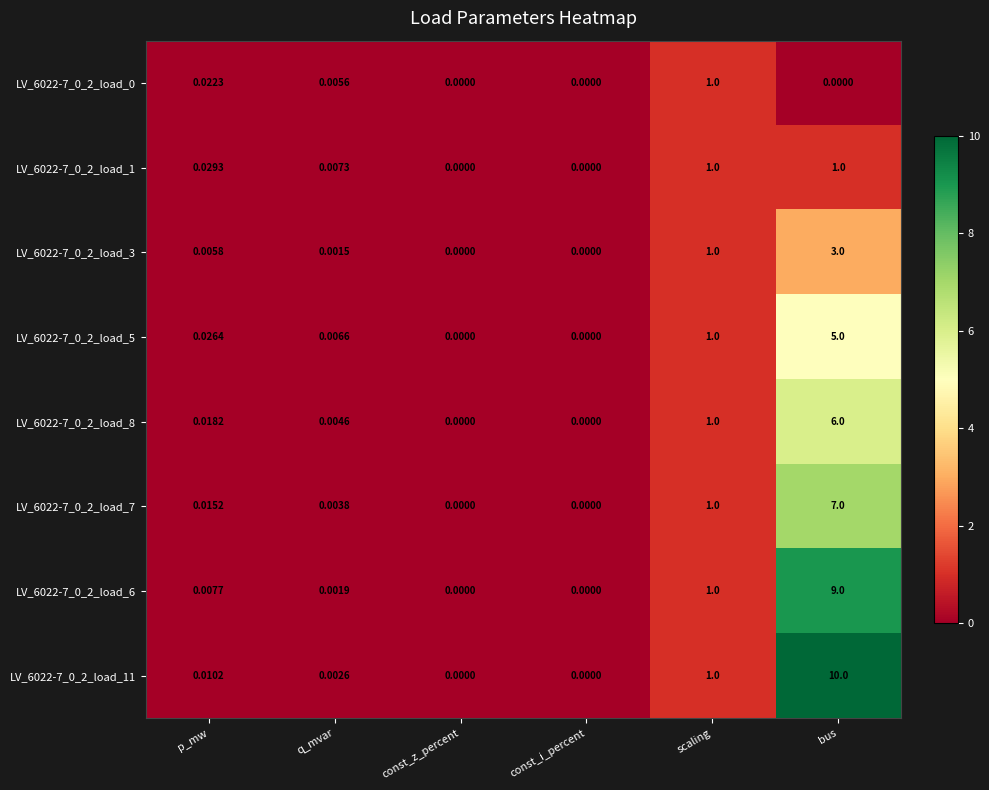

At which label does LV_6022-7_0_2_load_5 reach its peak?

bus